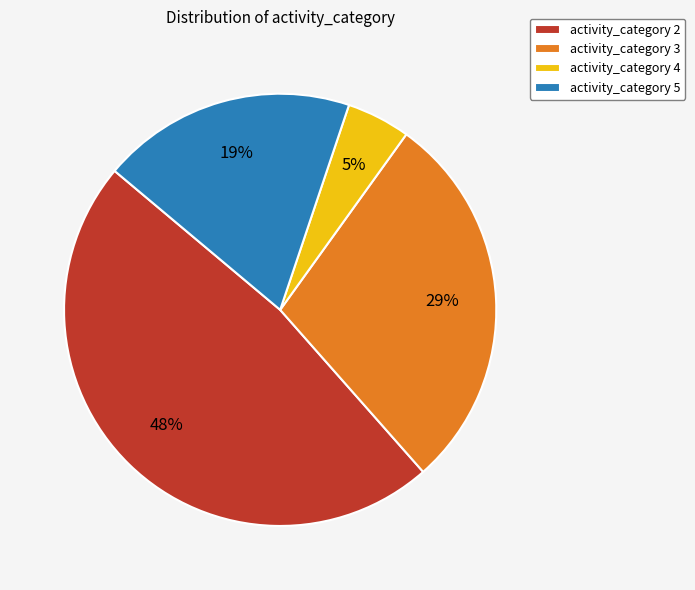

To the nearest percent, what portion does activity_category 2 represent?

48%